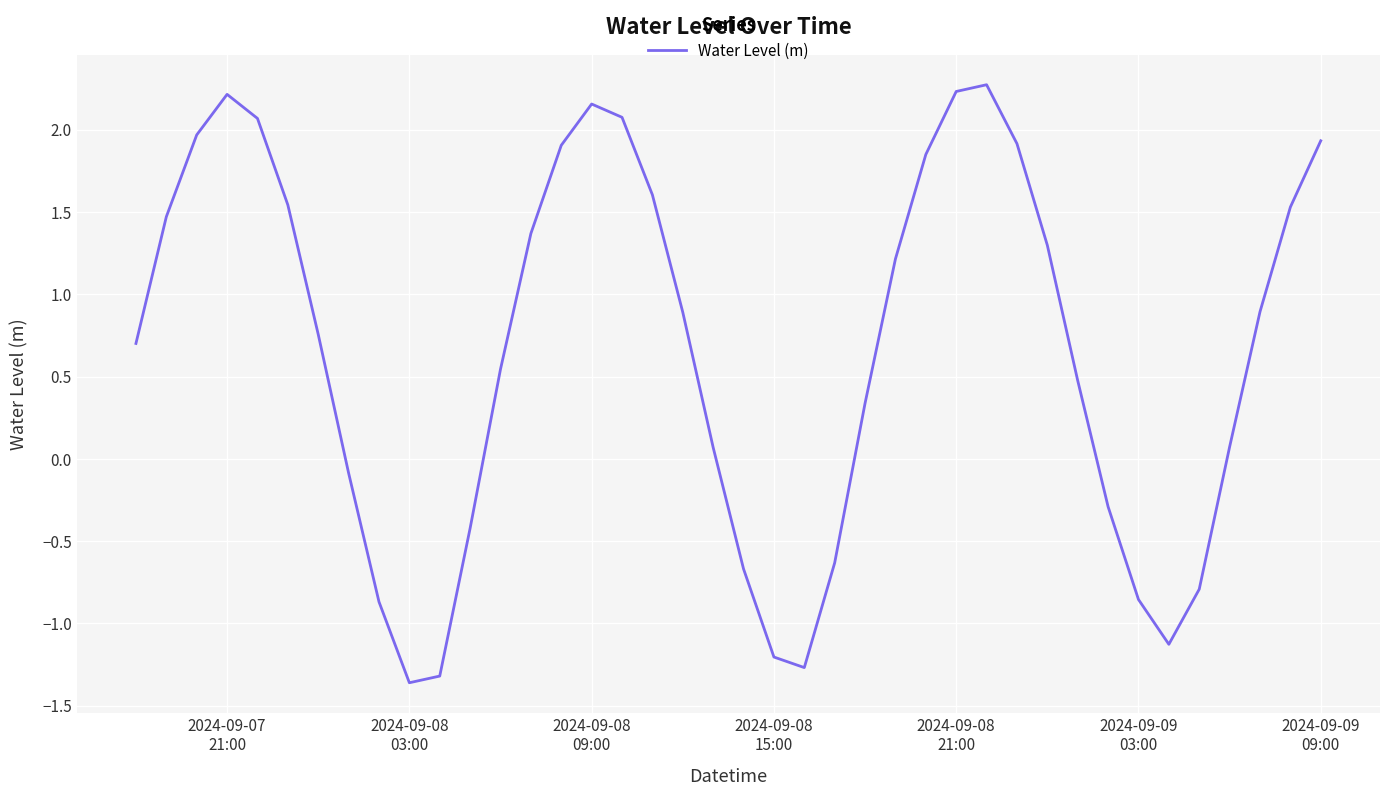

What is the difference between the maximum and minimum values?

3.6